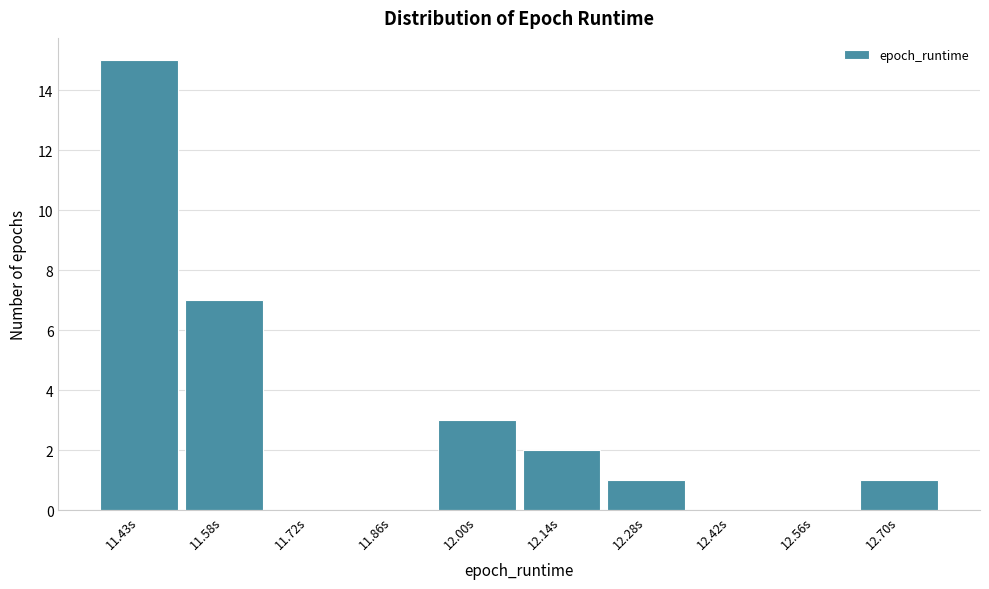

Reading left to right, what are all the values shown in this chart?

11.43s=15	11.58s=7	11.72s=0	11.86s=0	12.00s=3	12.14s=2	12.28s=1	12.42s=0	12.56s=0	12.70s=1